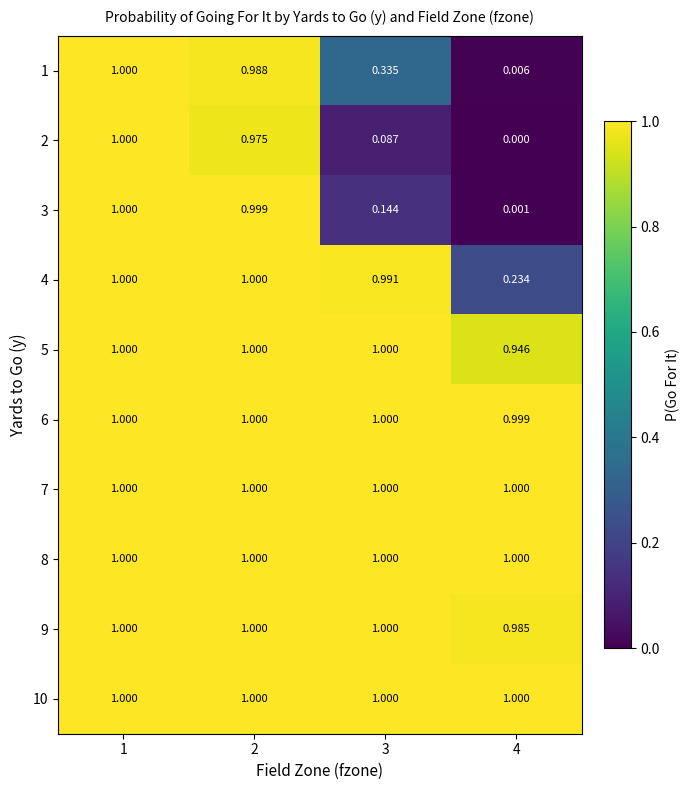

How many series are shown in this chart?

10